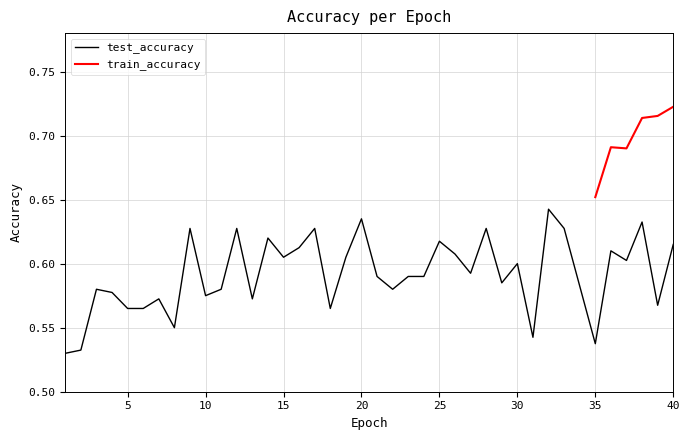

Is this an area chart (filled region under the line)?

No